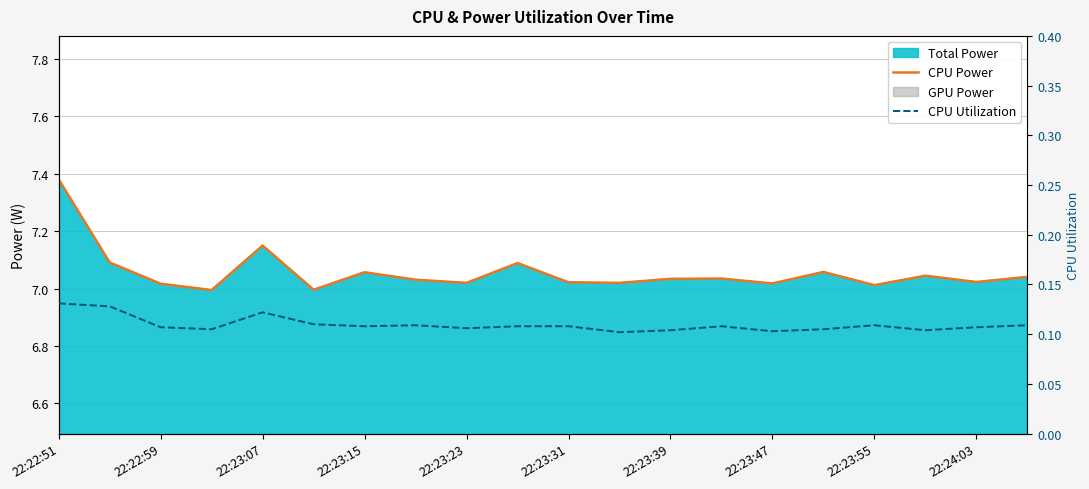

Between 22:22:59 and 22:23:23, which series saw the biggest shift?

CPU Power